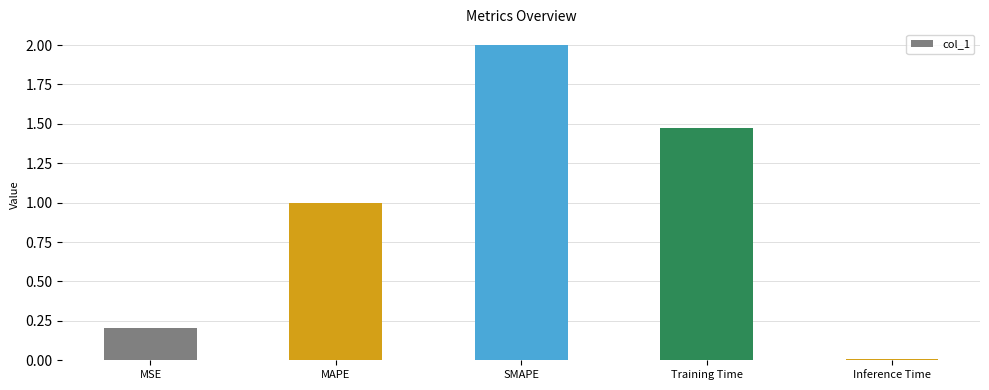

What is the average value?

0.9